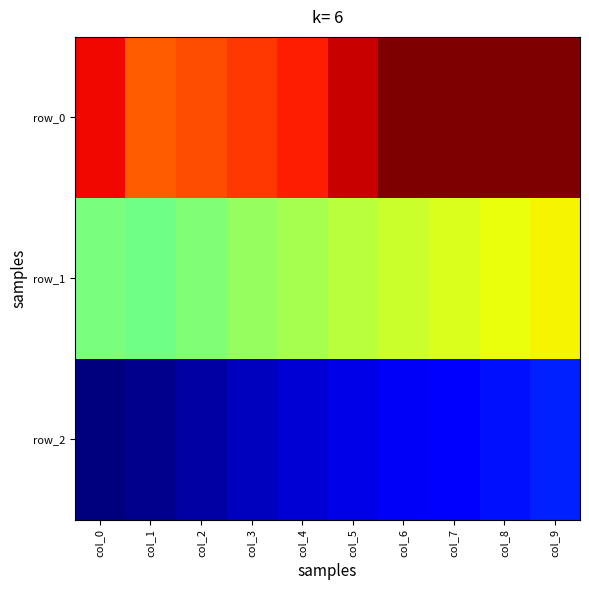

Between col_2 and col_3, which series saw the biggest shift?

row_1